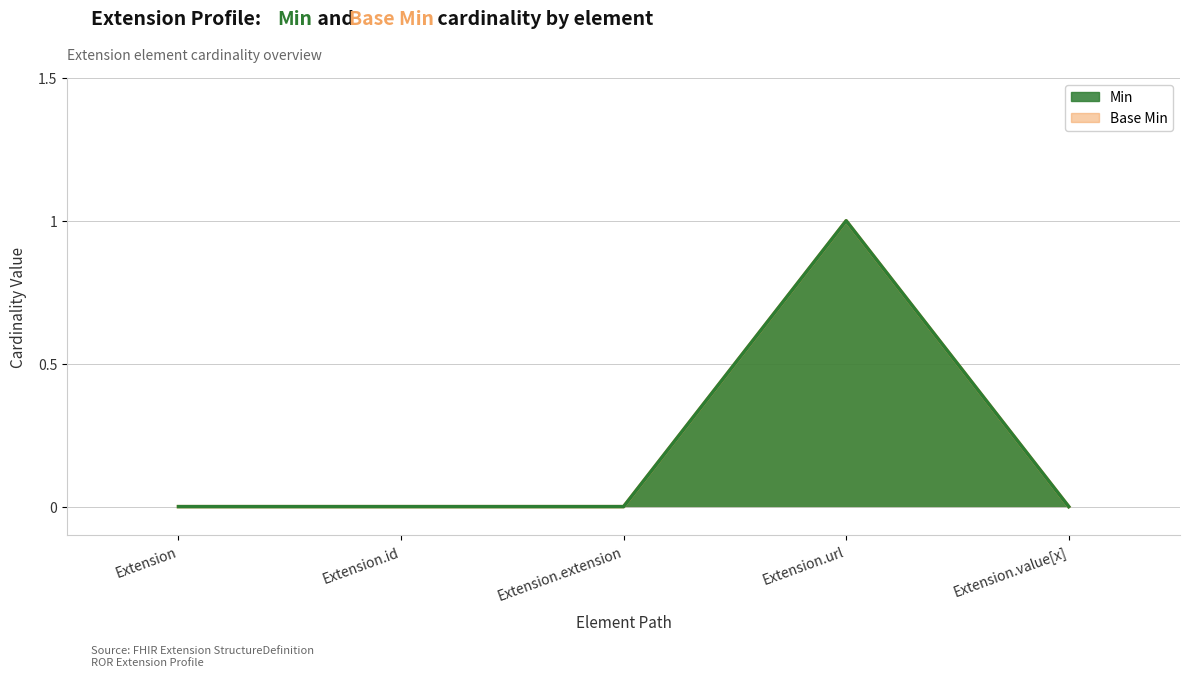

Does the chart have visible grid lines?

Yes